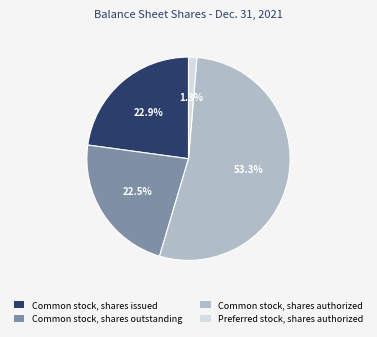

Which category has the biggest portion of the pie?

Common stock, shares authorized